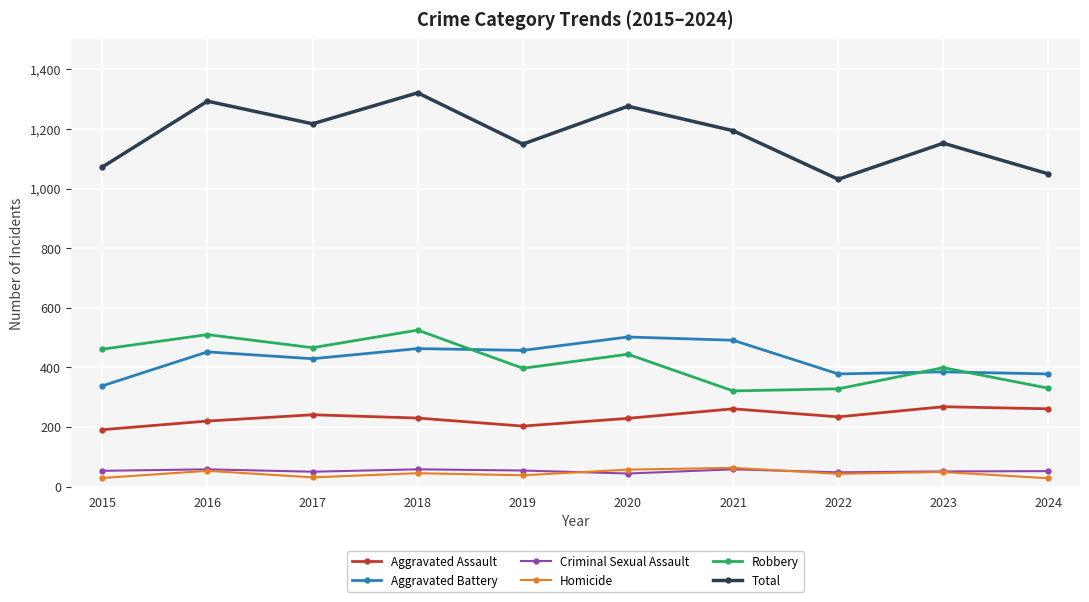

The value of Aggravated Assault at 2021 is 261. True or false?

True